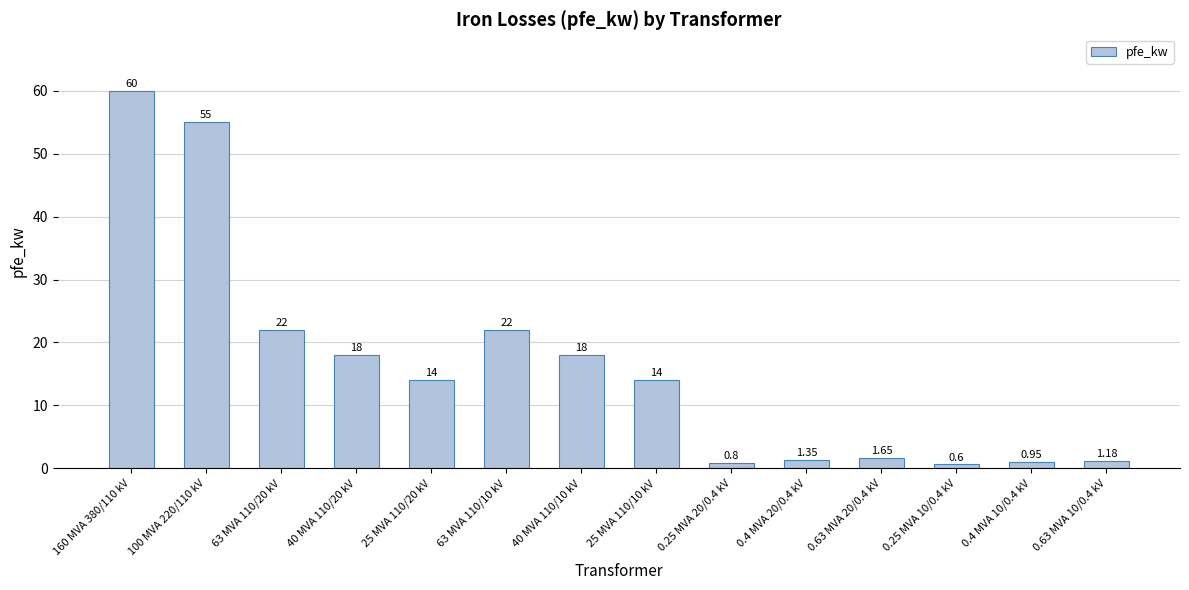

What is the sum of the values at 63 MVA 110/20 kV and 25 MVA 110/10 kV?

36.0